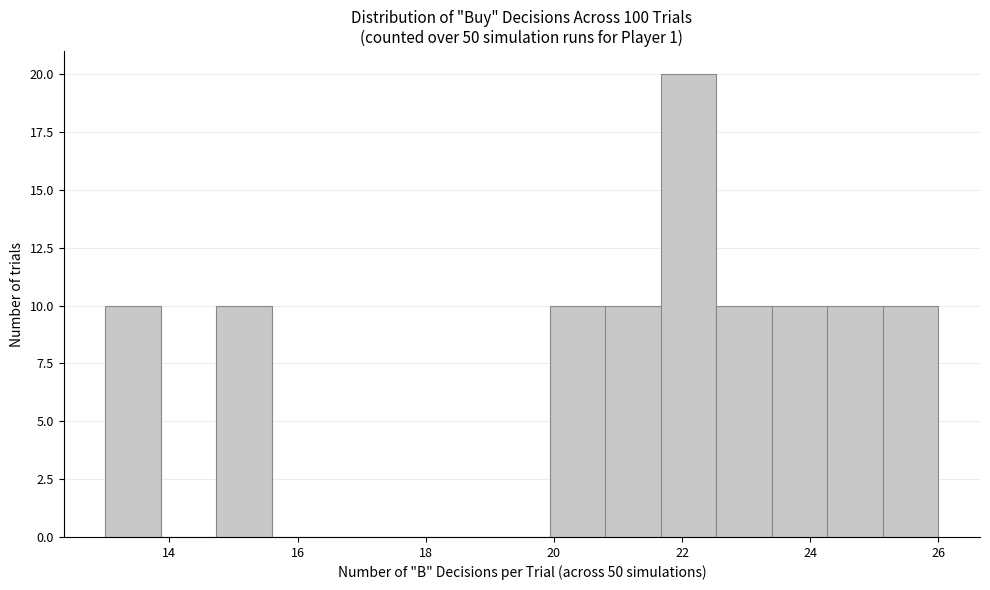

Over which range of the x-axis is the bar tallest?

21.6 to 22.6